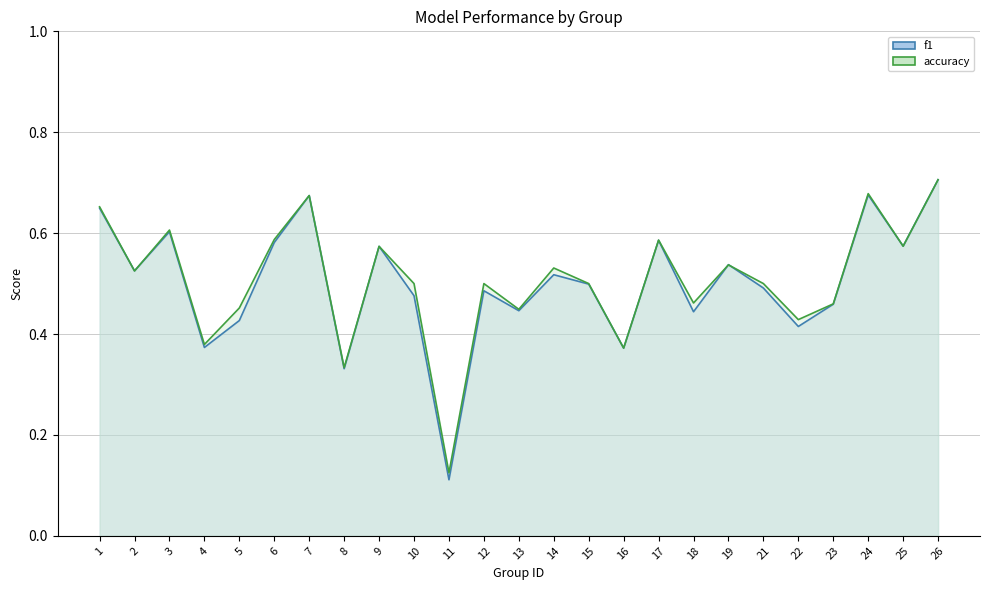

Count the f1 values in the range 0 to 1.

25